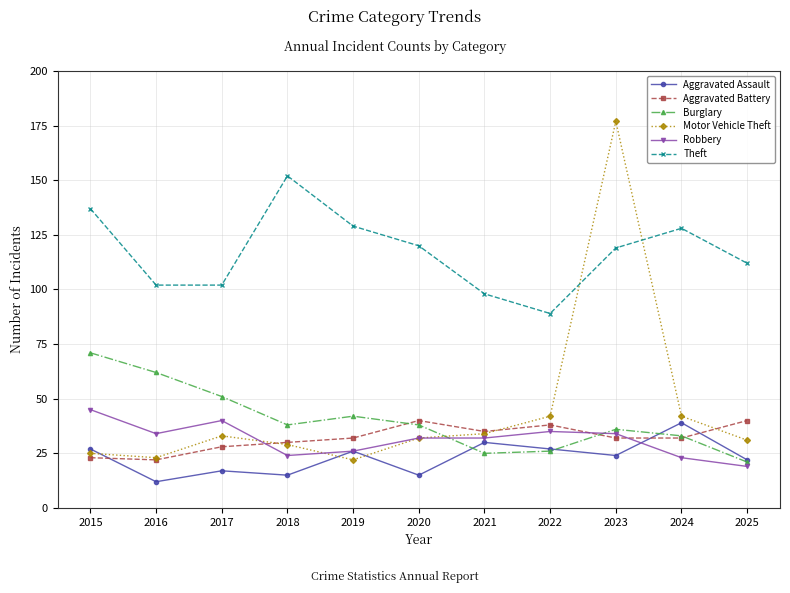

What is the value of the Aggravated Battery point at the 8th from the left?

38